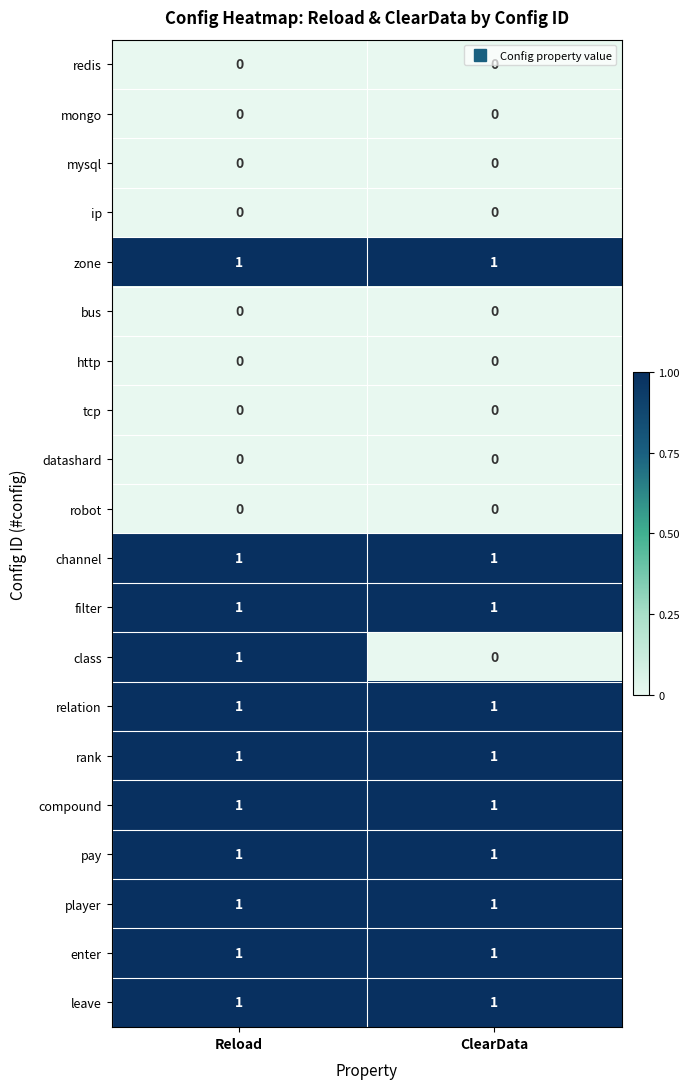

The value of player at Reload is 0. True or false?

False